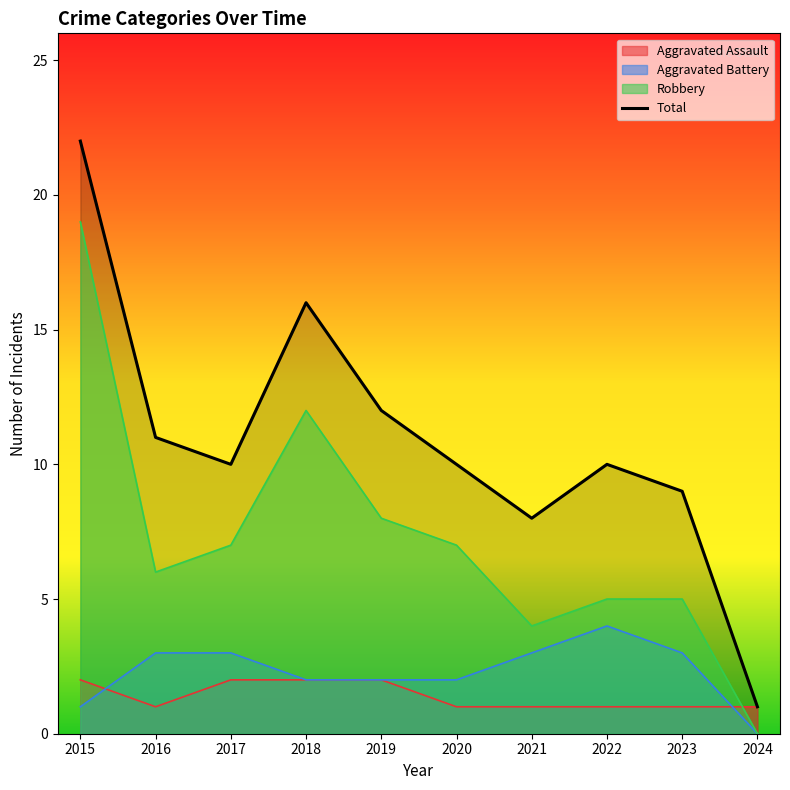

The chart shows a value of 12 at 2019. True or false?

True